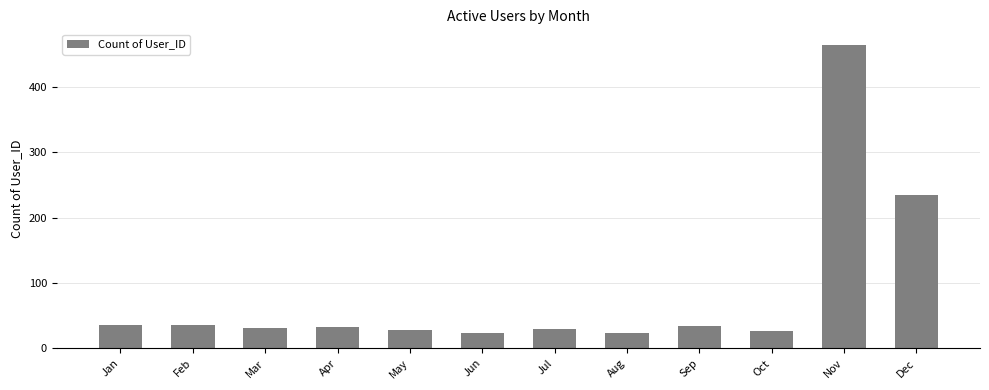

Which category has the highest value across all series?

Nov